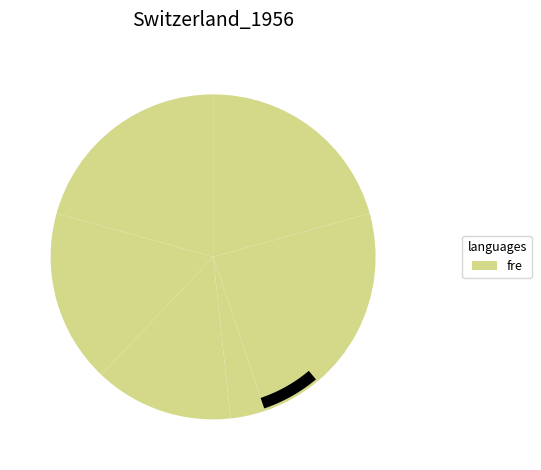

To the nearest percent, what is the average slice percentage?

12%